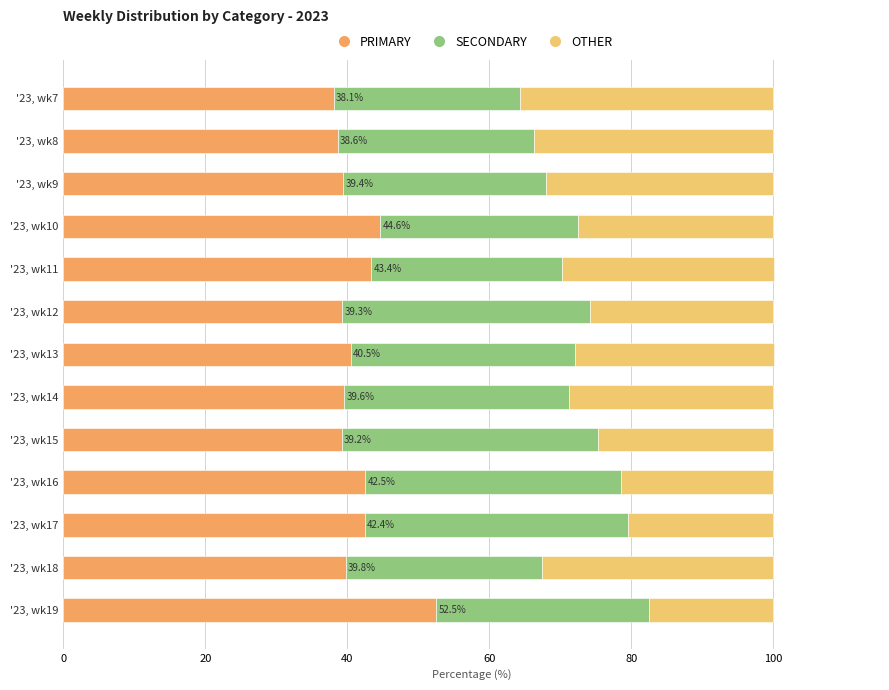

How many distinct data groups are displayed?

3